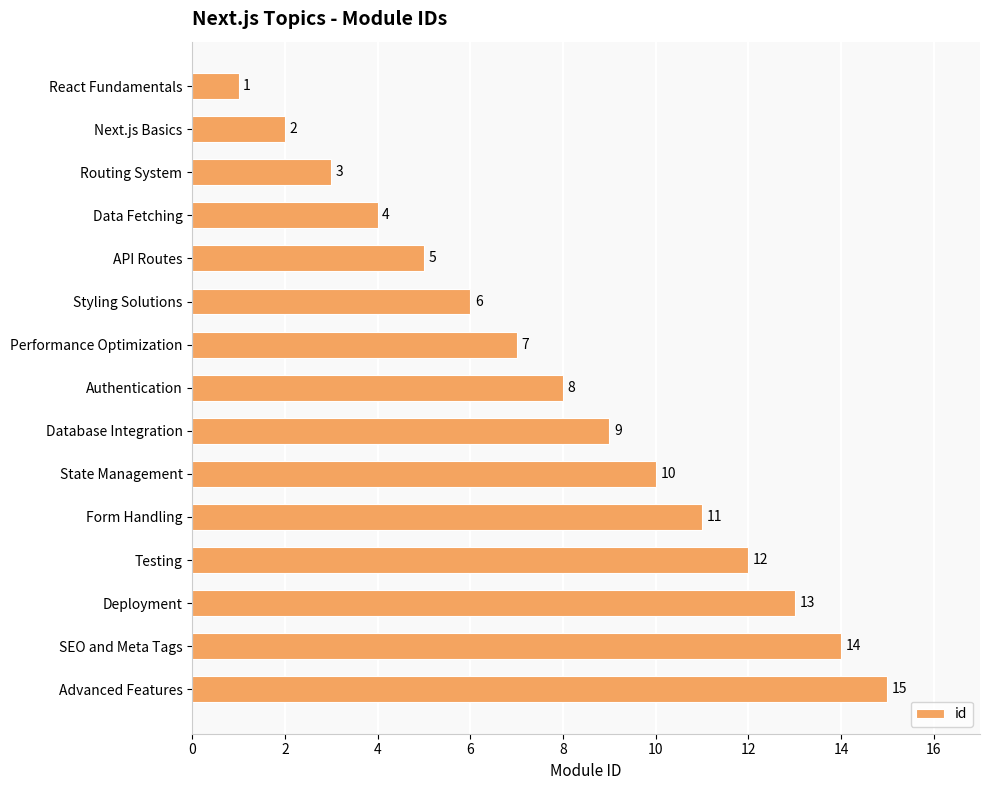

Rank the categories by value from highest to lowest.

Advanced Features, SEO and Meta Tags, Deployment, Testing, Form Handling, State Management, Database Integration, Authentication, Performance Optimization, Styling Solutions, API Routes, Data Fetching, Routing System, Next.js Basics, React Fundamentals